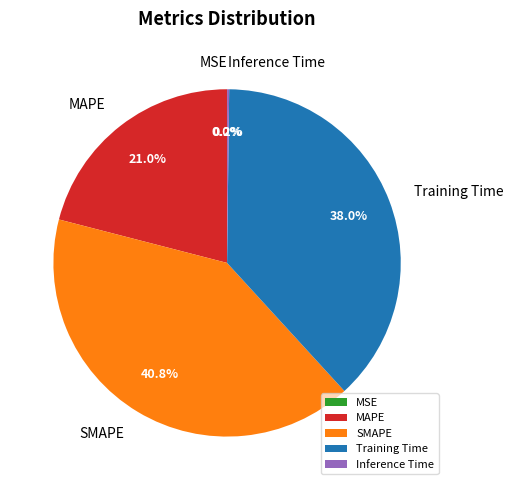

What percentage is the MAPE slice, to the nearest percent?

21%